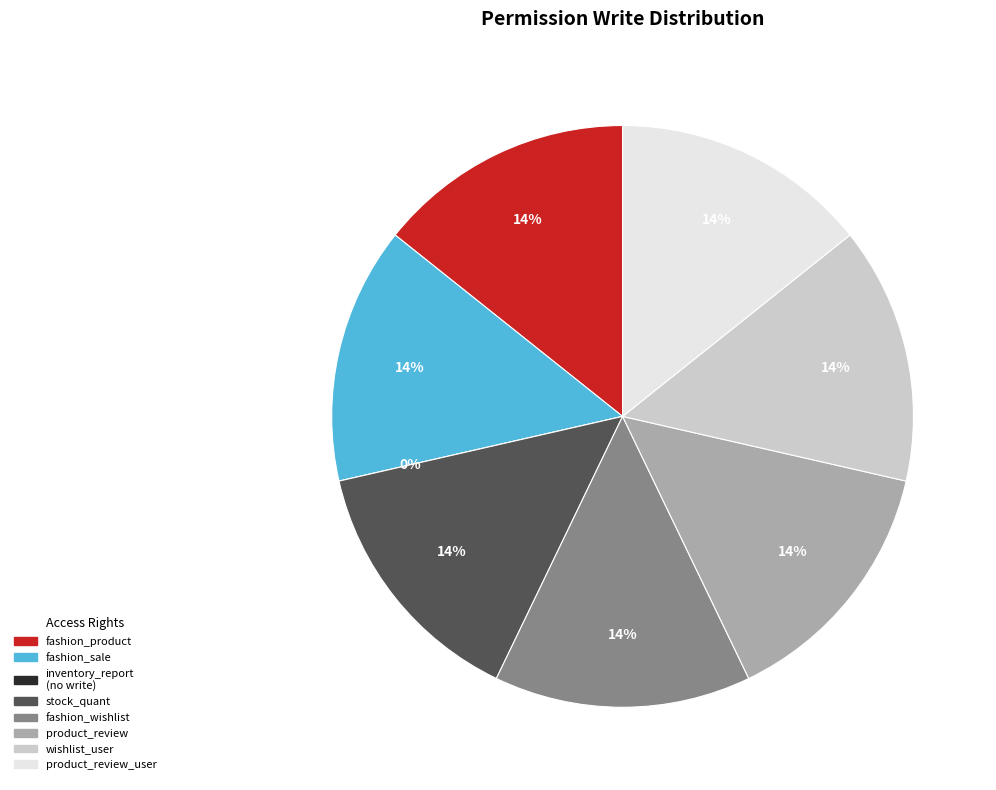

How many segments does this pie chart have?

8